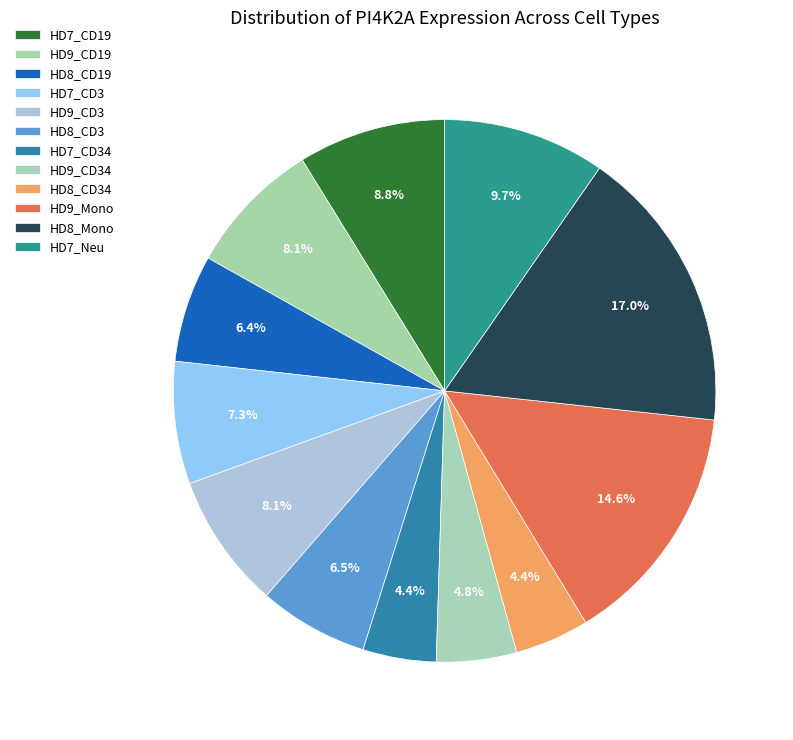

How many slices are in this pie chart?

12